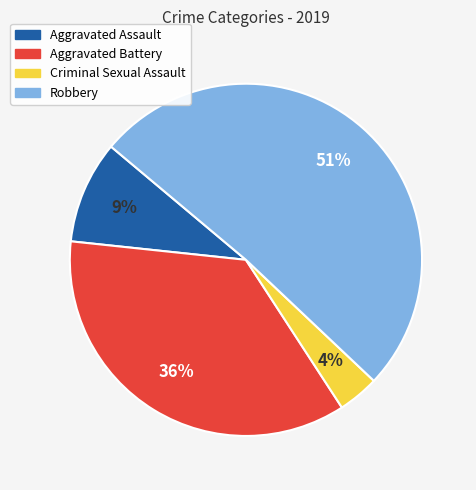

True or false: Aggravated Assault accounts for 9% of the total.

True